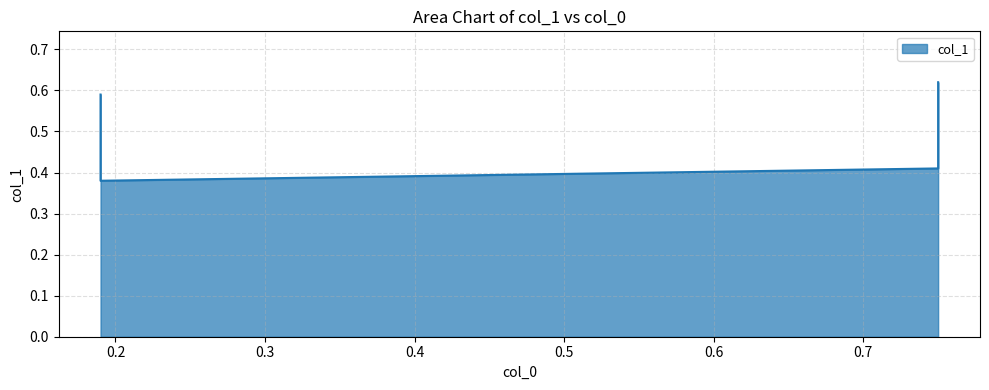

Rank the categories by value from highest to lowest.

0.75, 0.19, 0.75, 0.19